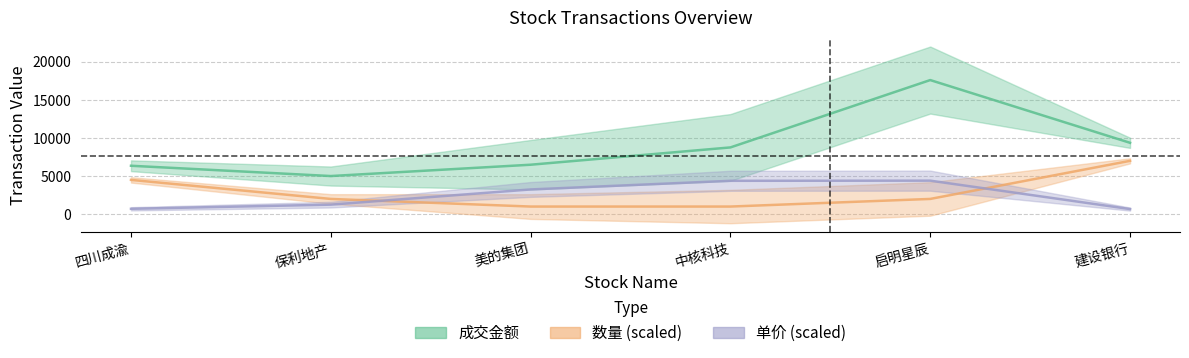

What is the difference between the maximum and minimum values in the 数量 series?

6000.0